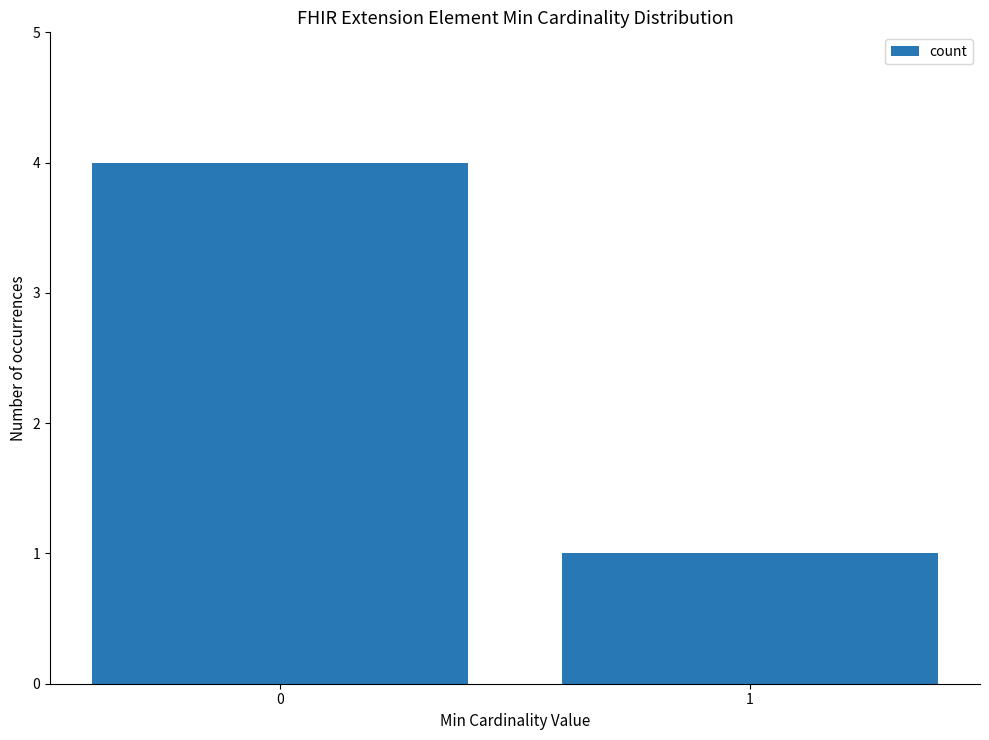

What is the difference between the maximum and minimum values?

3